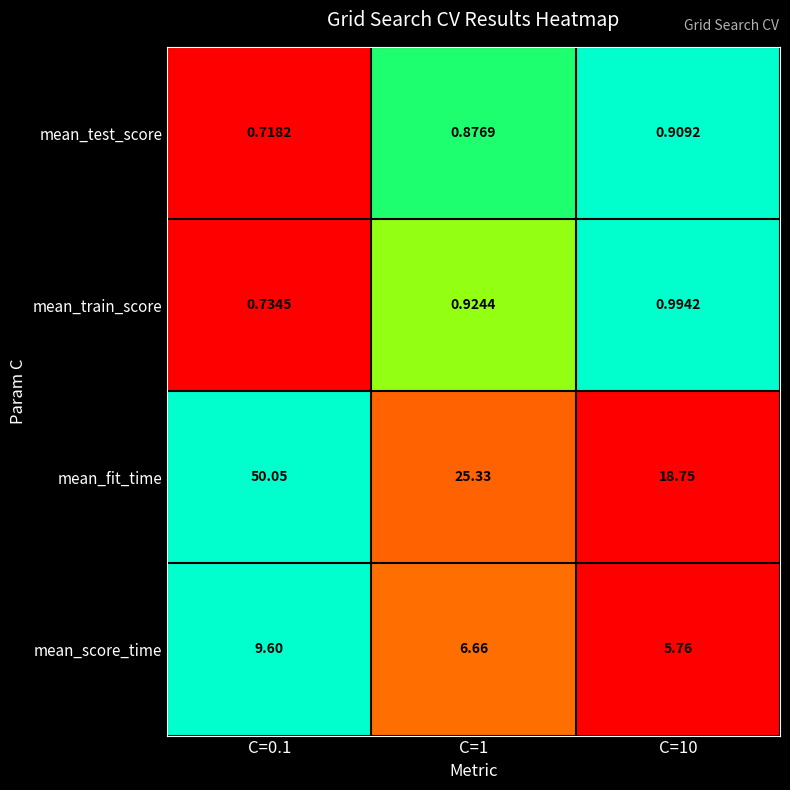

Rank the series by their maximum value, from lowest to highest.

mean_test_score, mean_train_score, mean_score_time, mean_fit_time